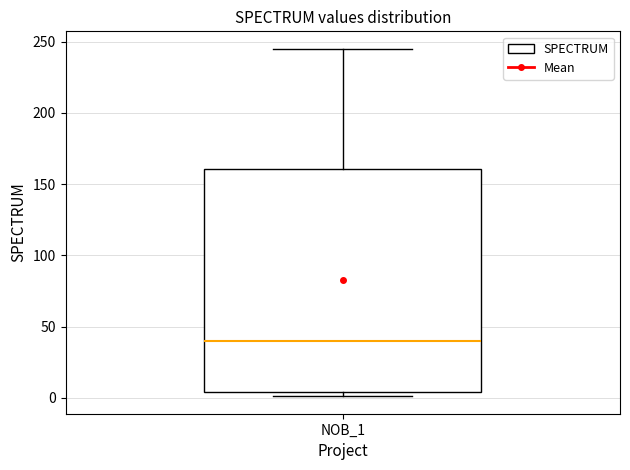

Where does the upper whisker of the box for NOB_1 end on the y-axis? The values are not printed on the chart, so give them approximately, as read against the axis.

245